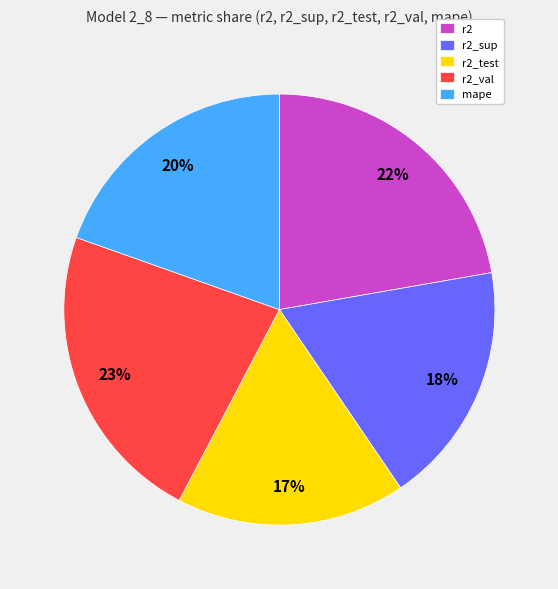

Combined, do r2_val and r2_sup account for over 50%?

No